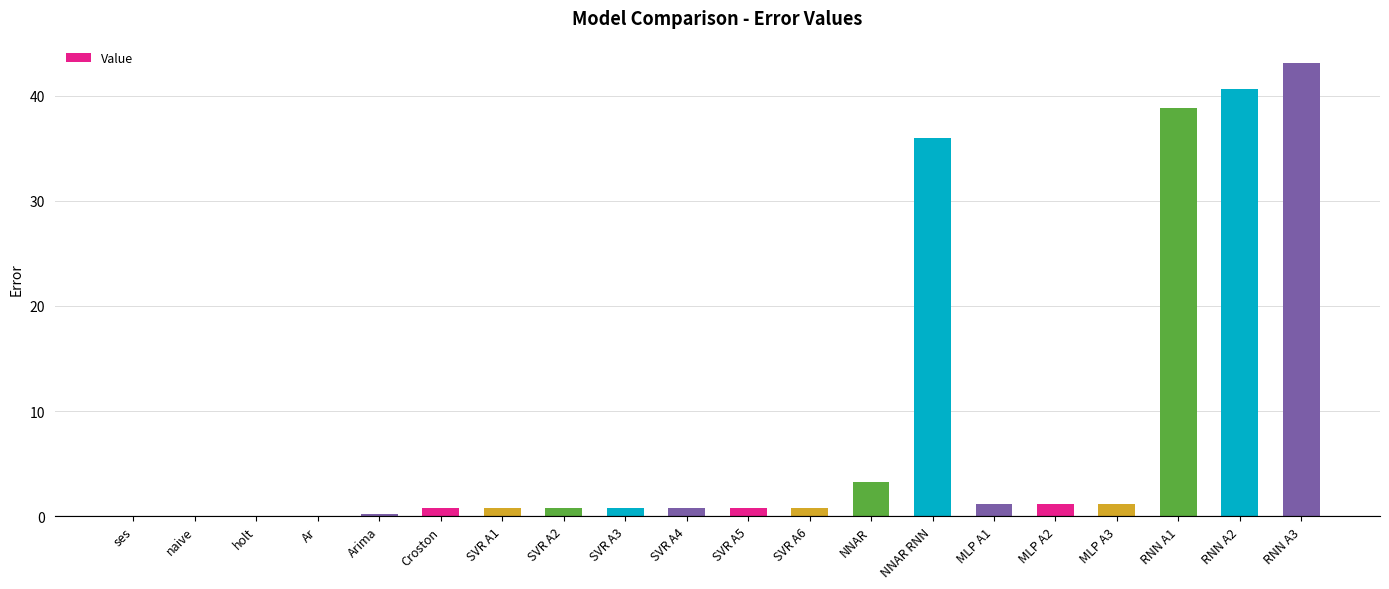

How many data points does each series have?

20